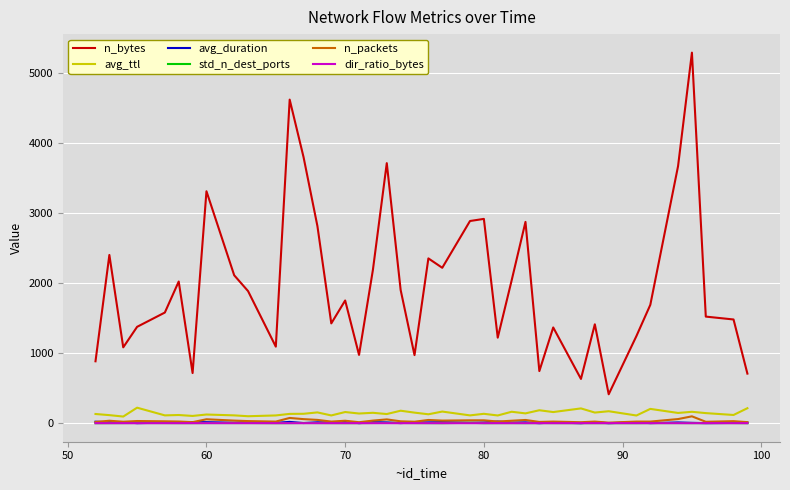

Which series has the largest range (max minus min)?

n_bytes